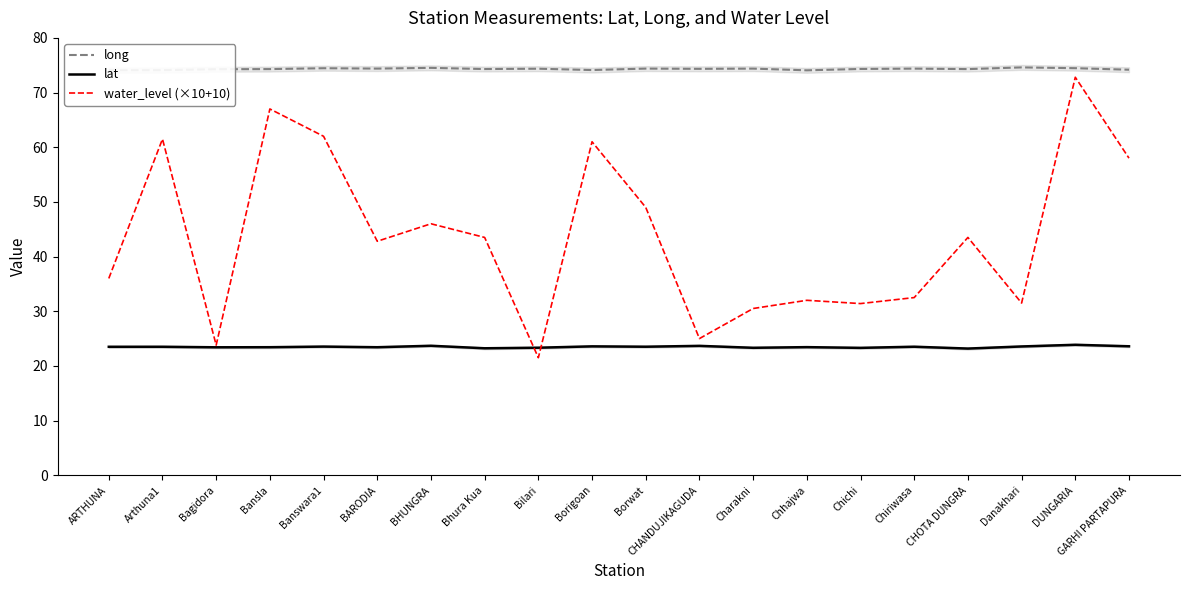

True or false: water_level (×10+10) and long cross at least once.

False